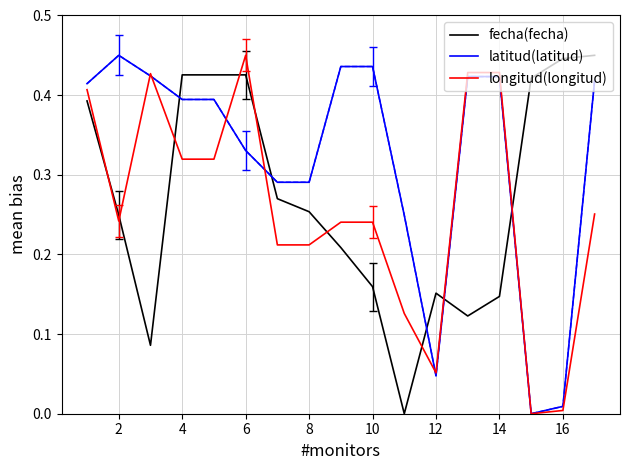

What is the sum of all fecha(fecha) values?

4.6